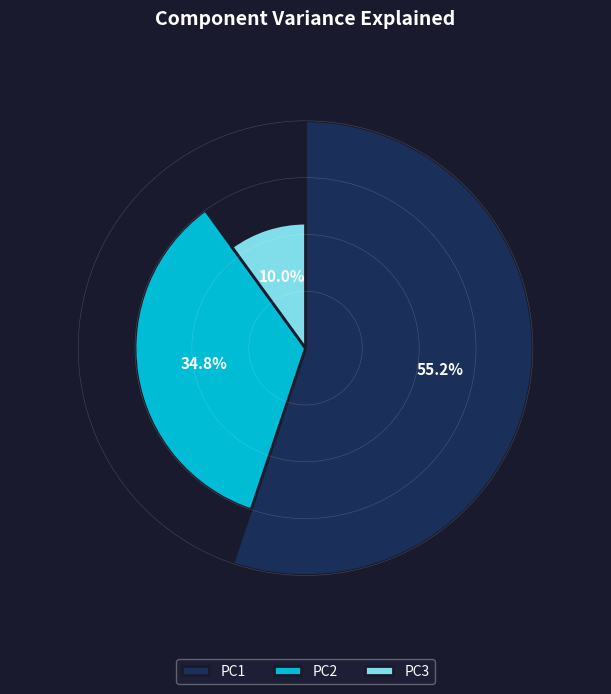

Is it true that PC2 is 28% of the pie?

False